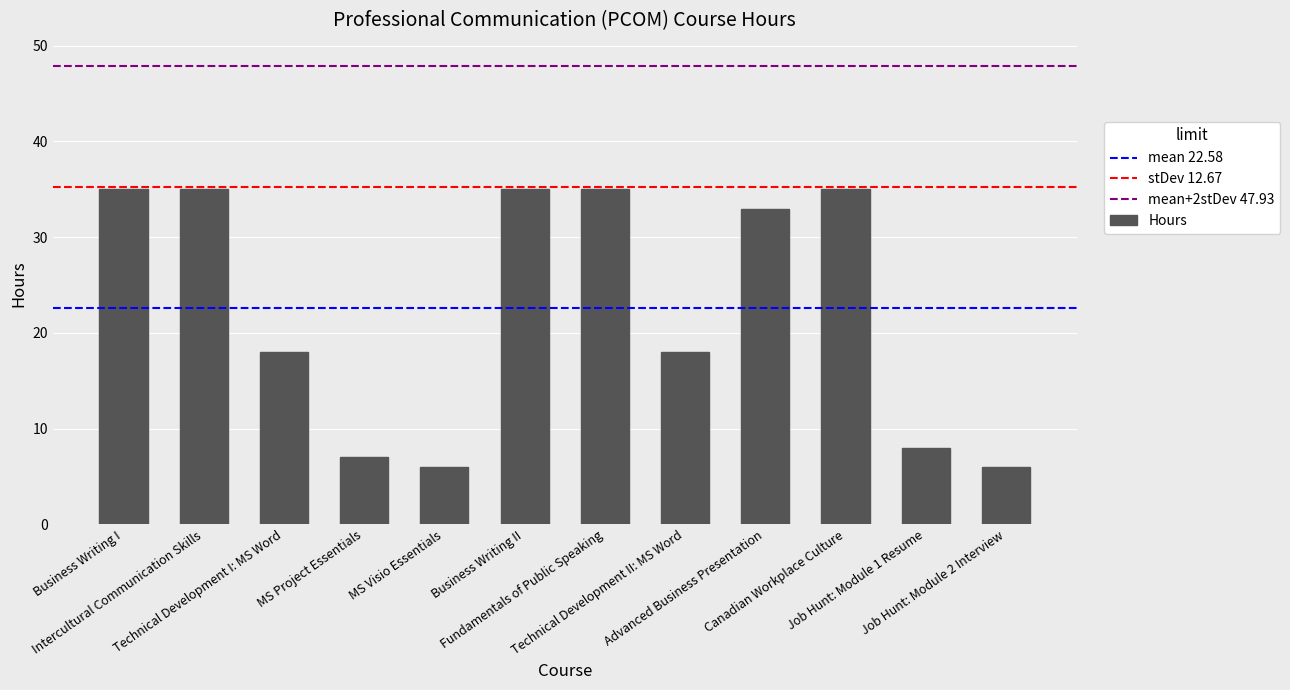

Reading left to right, list all the values displayed in this chart.

35	35	18	7	6	35	35	18	33	35	8	6